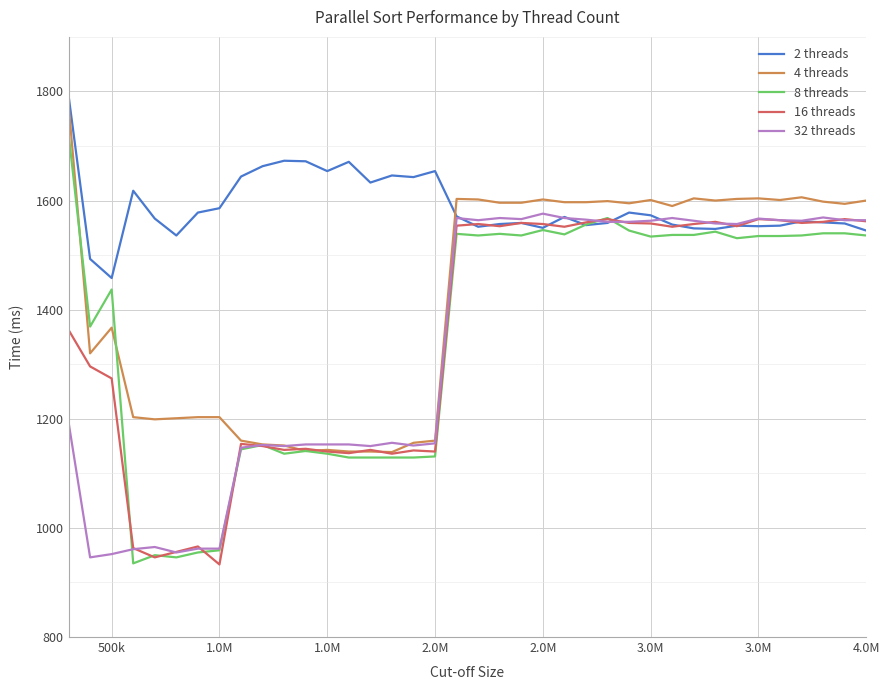

What is the difference between the second highest and minimum values in the 2 threads series?

215